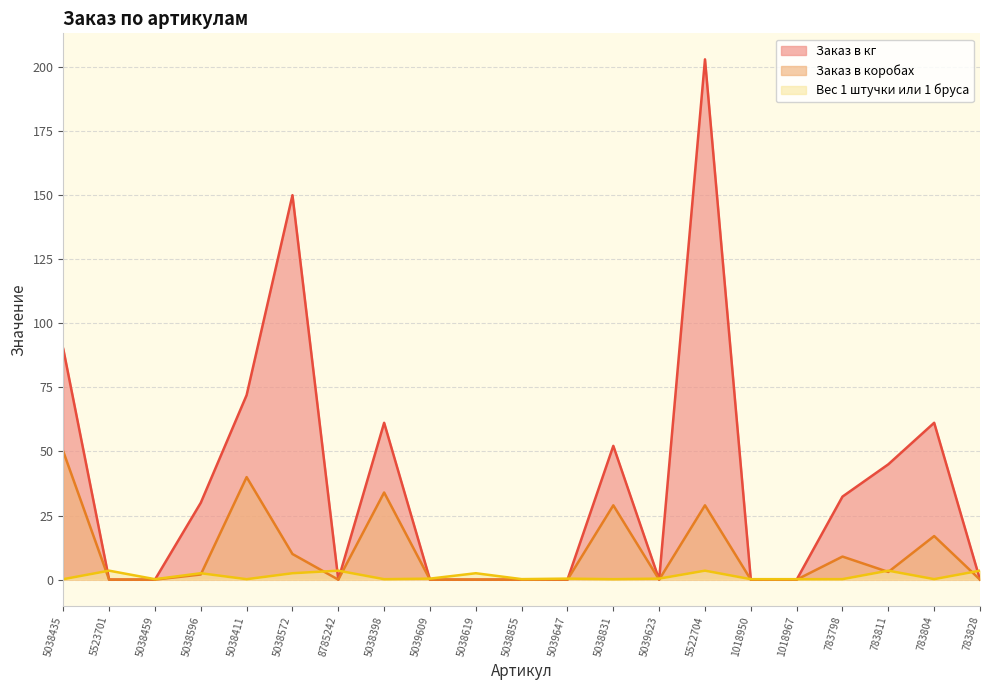

True or false: Заказ в кг and Заказ в коробах intersect in this chart.

False